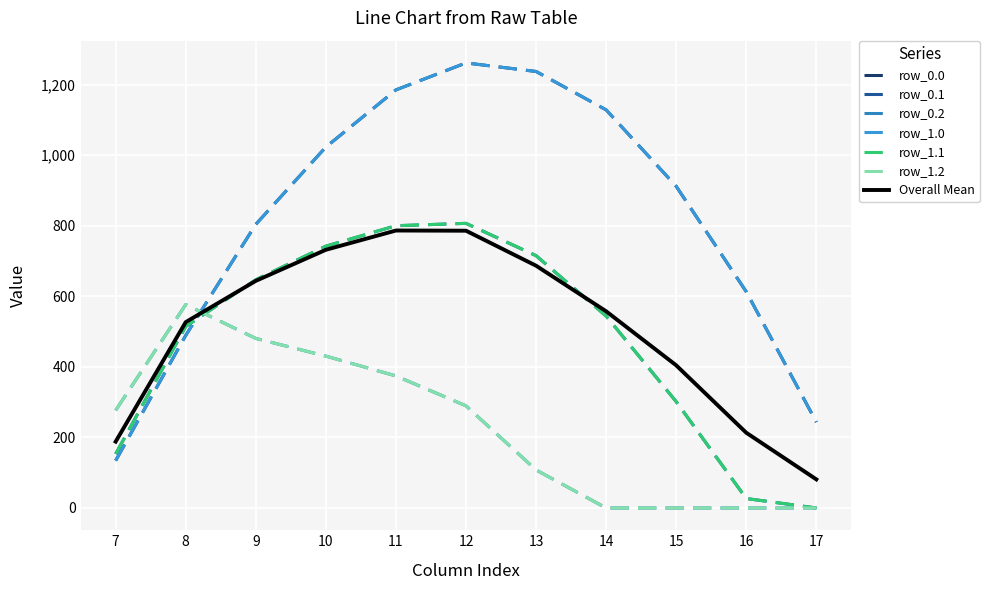

How many lines are shown in the chart?

7